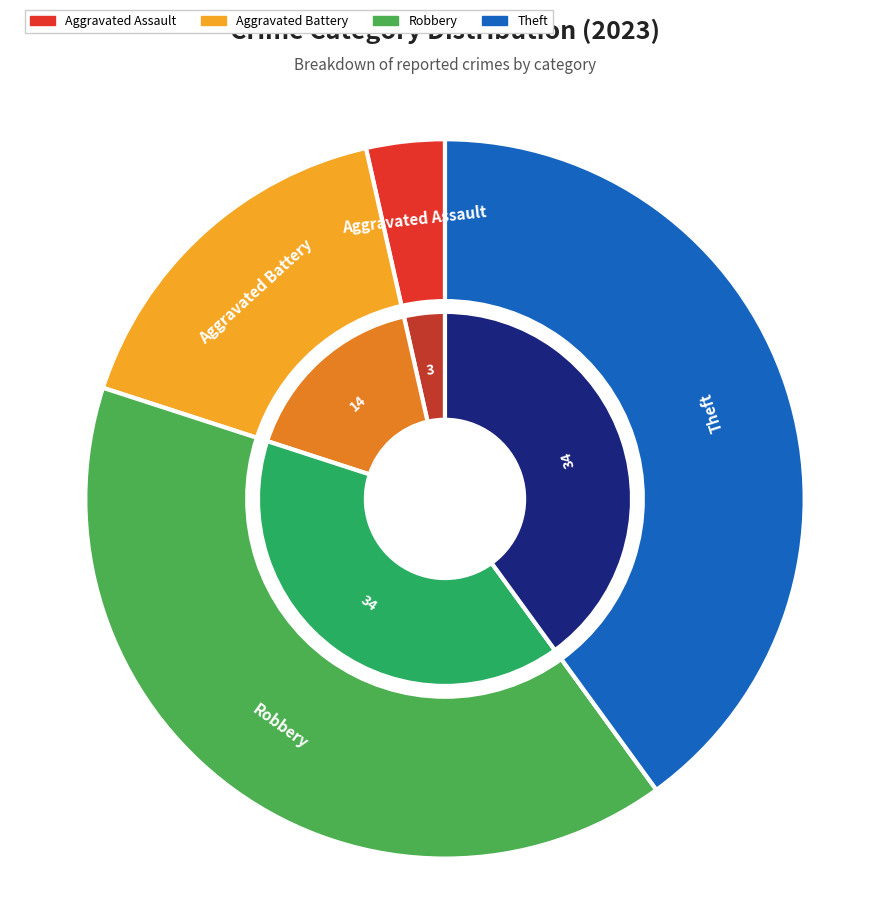

To the nearest percent, what is the difference between the largest and smallest slice percentages?

36%